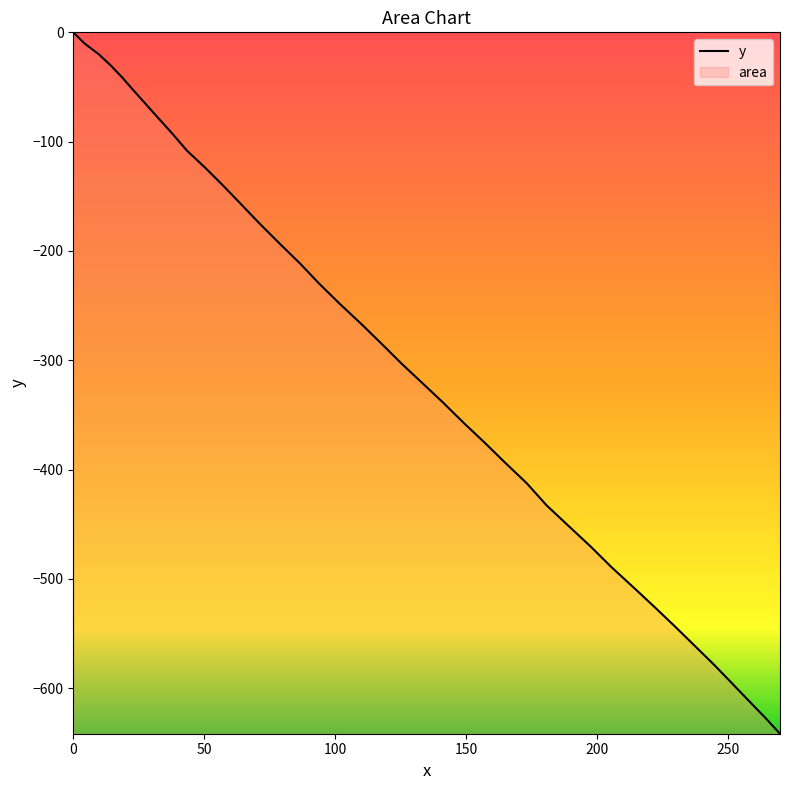

What is the minimum value shown in the chart?

-641.7